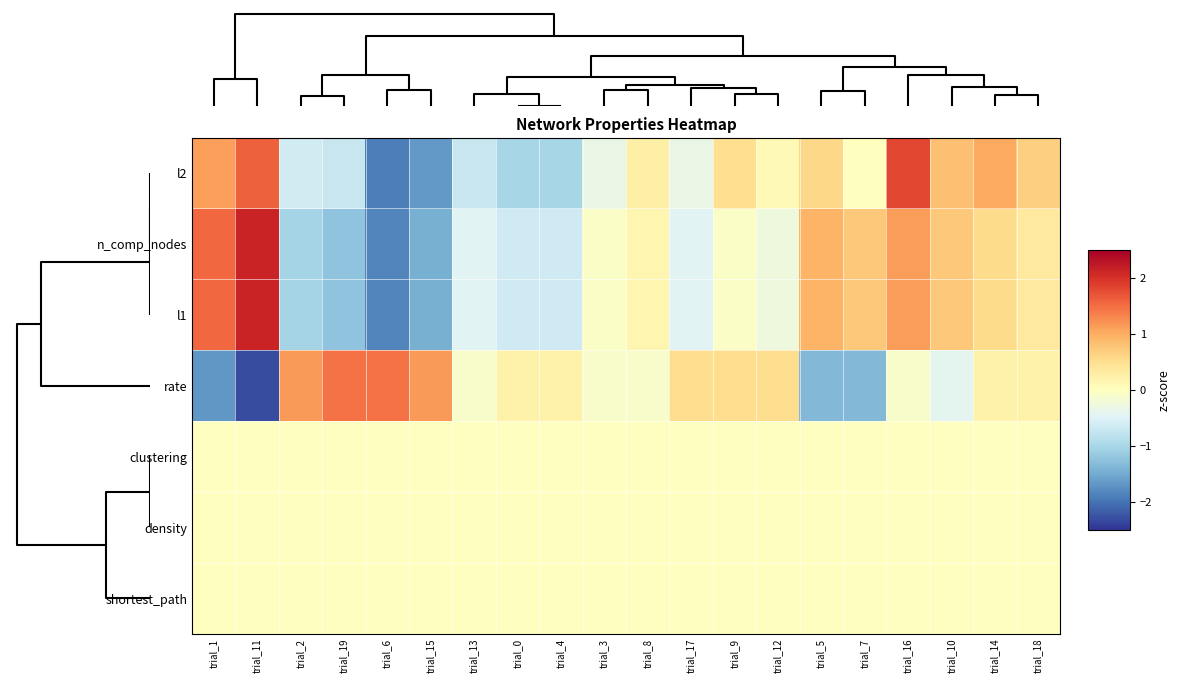

Rank the series by their maximum value, from lowest to highest.

row_4, row_5, row_6, row_3, row_0, row_1, row_2